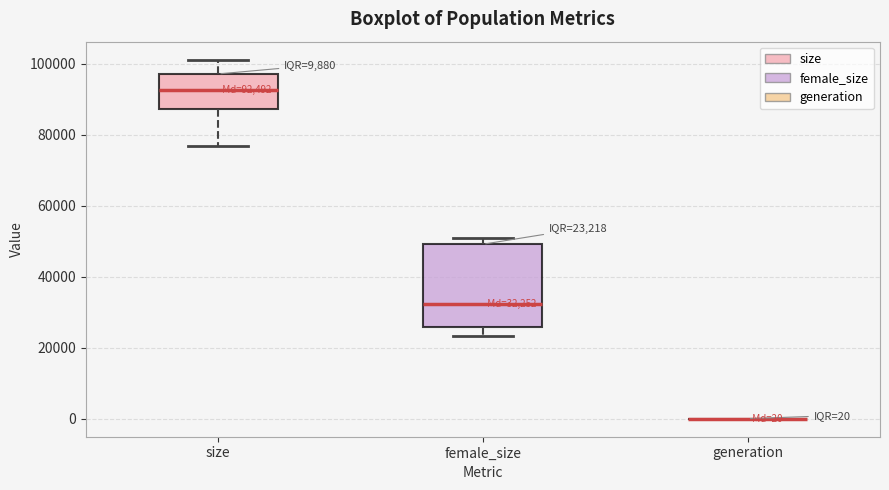

Comparing the boxes themselves (not the whiskers), which one is the tallest?

female_size